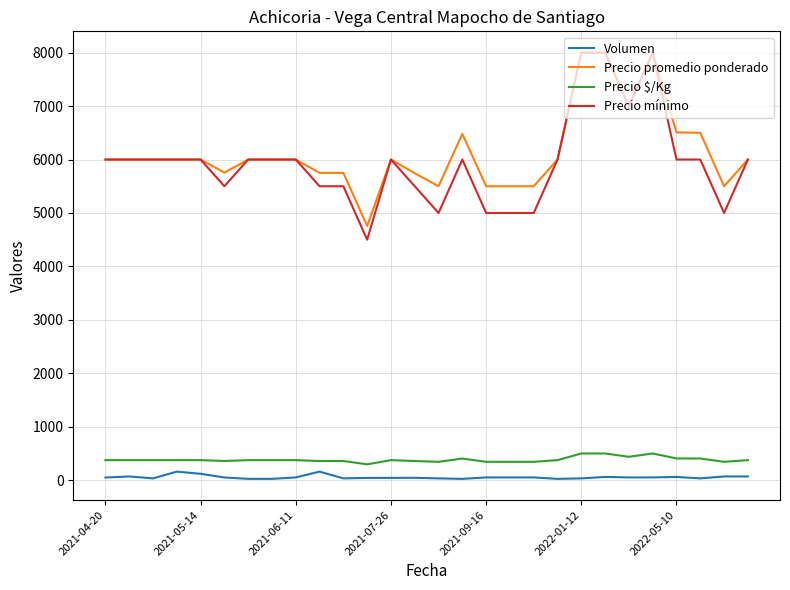

What is the greatest value displayed?

8000